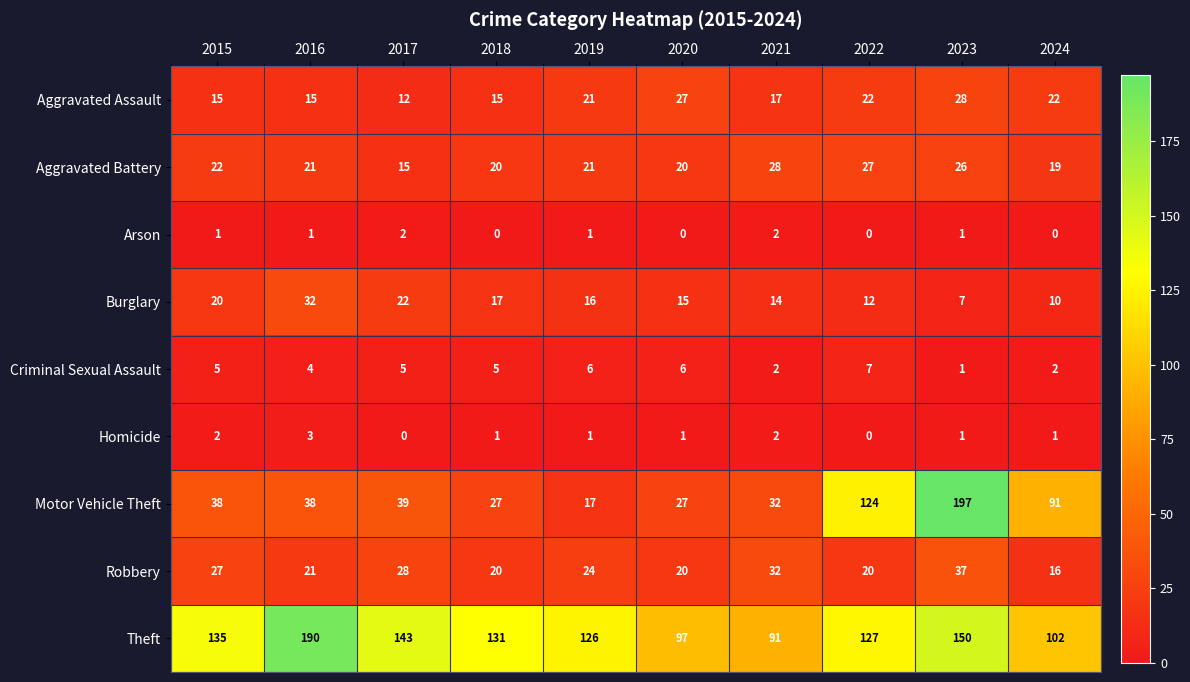

The Robbery series shows 24 at 2019. True or false?

True